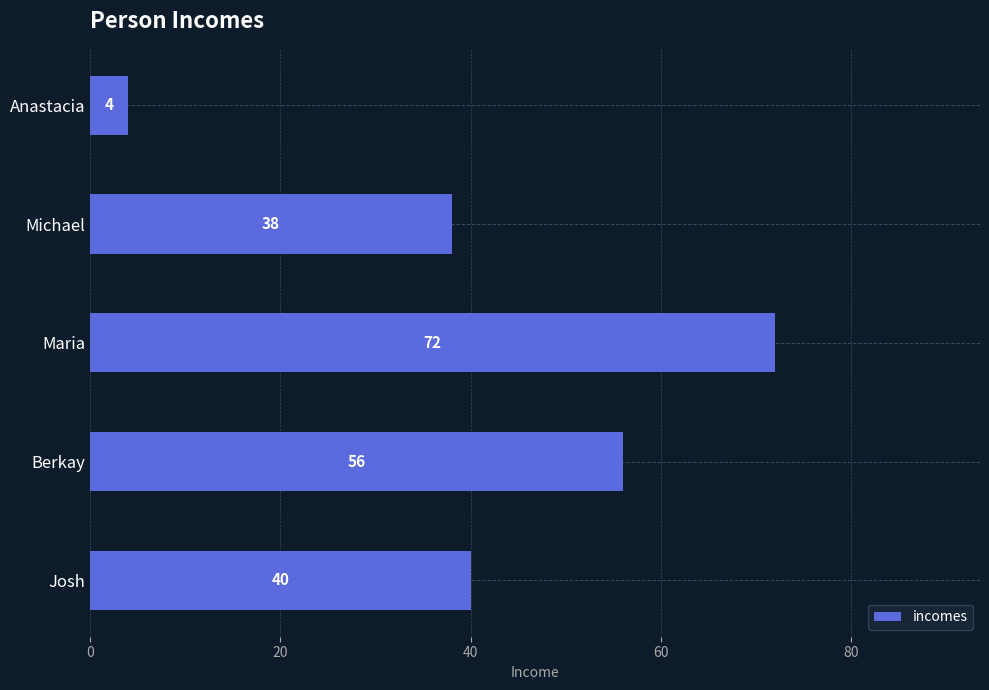

Between Anastacia and Berkay, which is larger?

Berkay